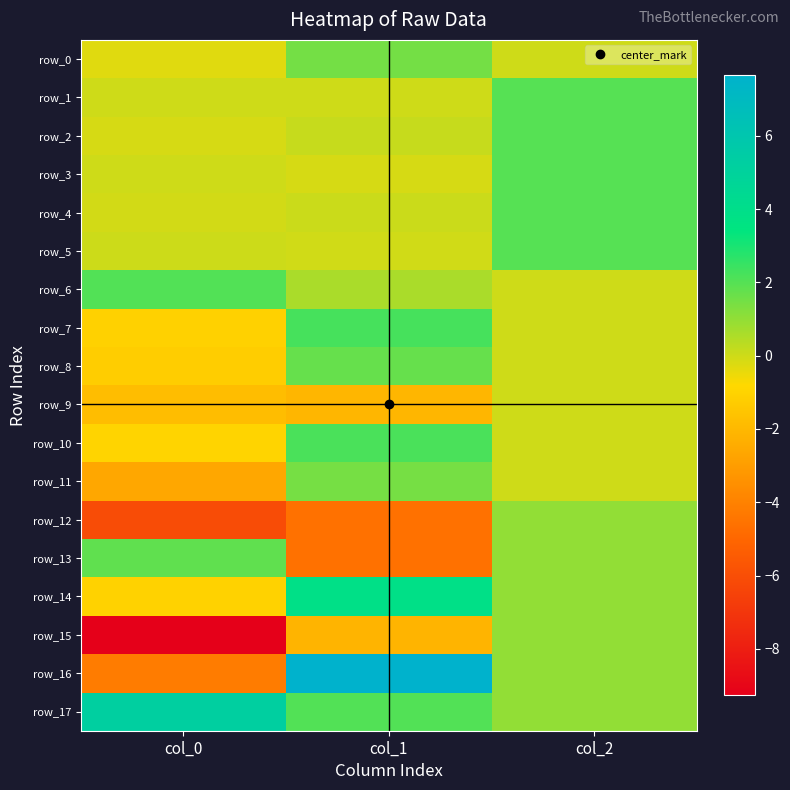

Which series has the largest range (max minus min)?

row_16